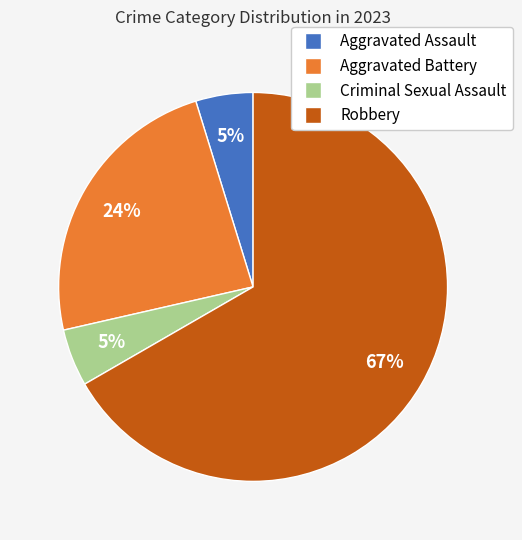

Do Robbery and Criminal Sexual Assault together represent more than half of the pie?

Yes